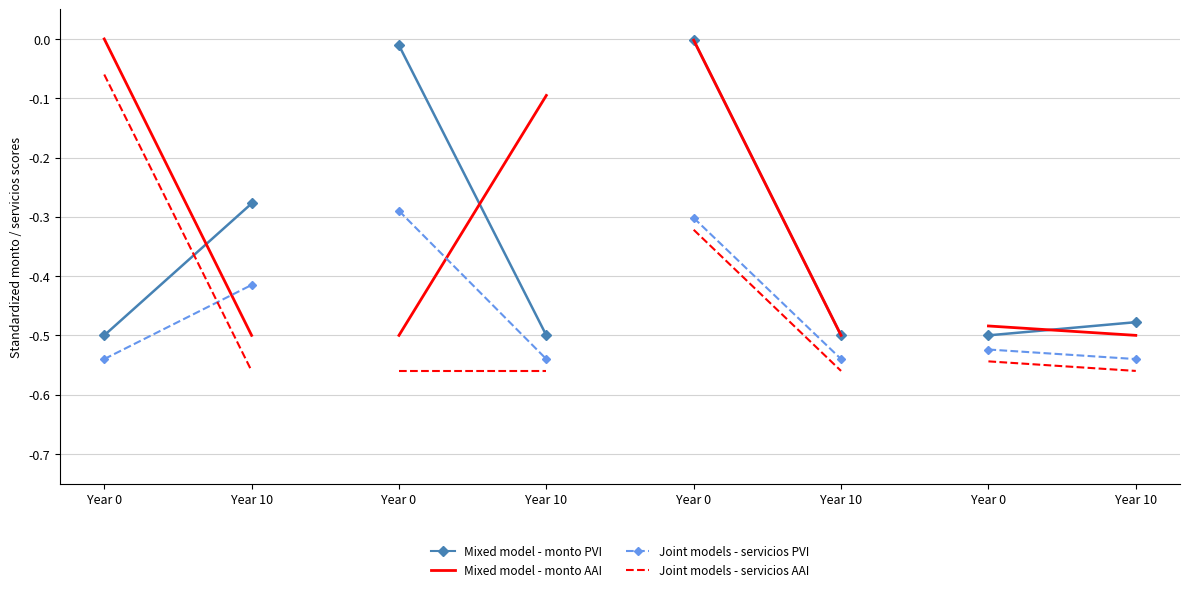

At Year 10, list the series in order from largest to smallest.

Mixed model - monto PVI, Joint models - servicios PVI, Mixed model - monto AAI, Joint models - servicios AAI